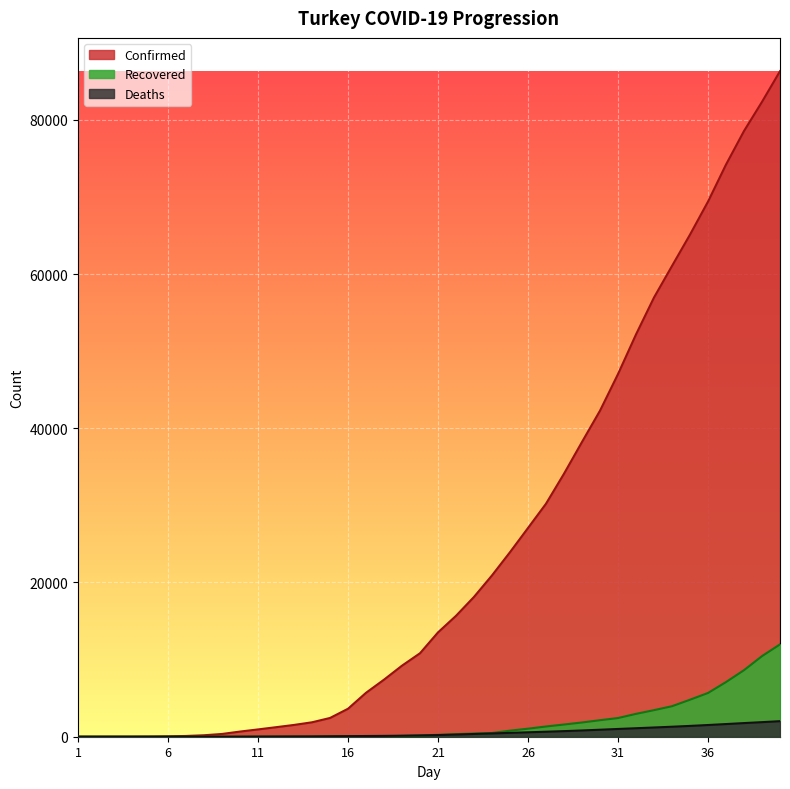

True or false: Recovered has more than 2 points higher than both neighbors.

False